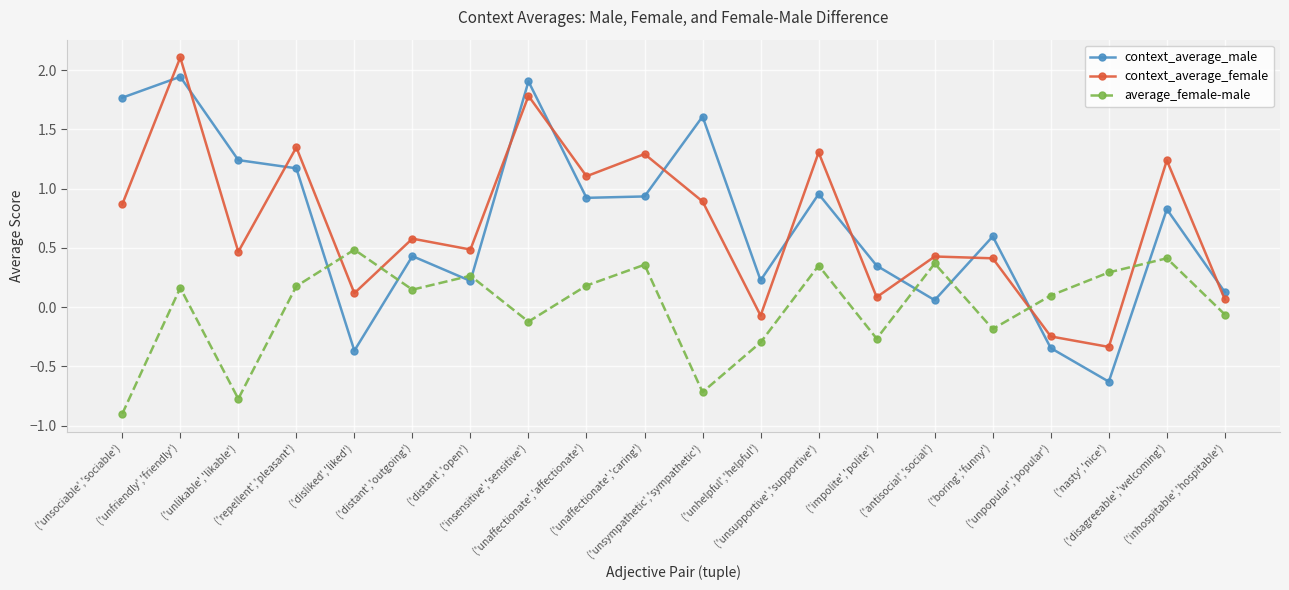

What is the smallest value displayed?

-0.9